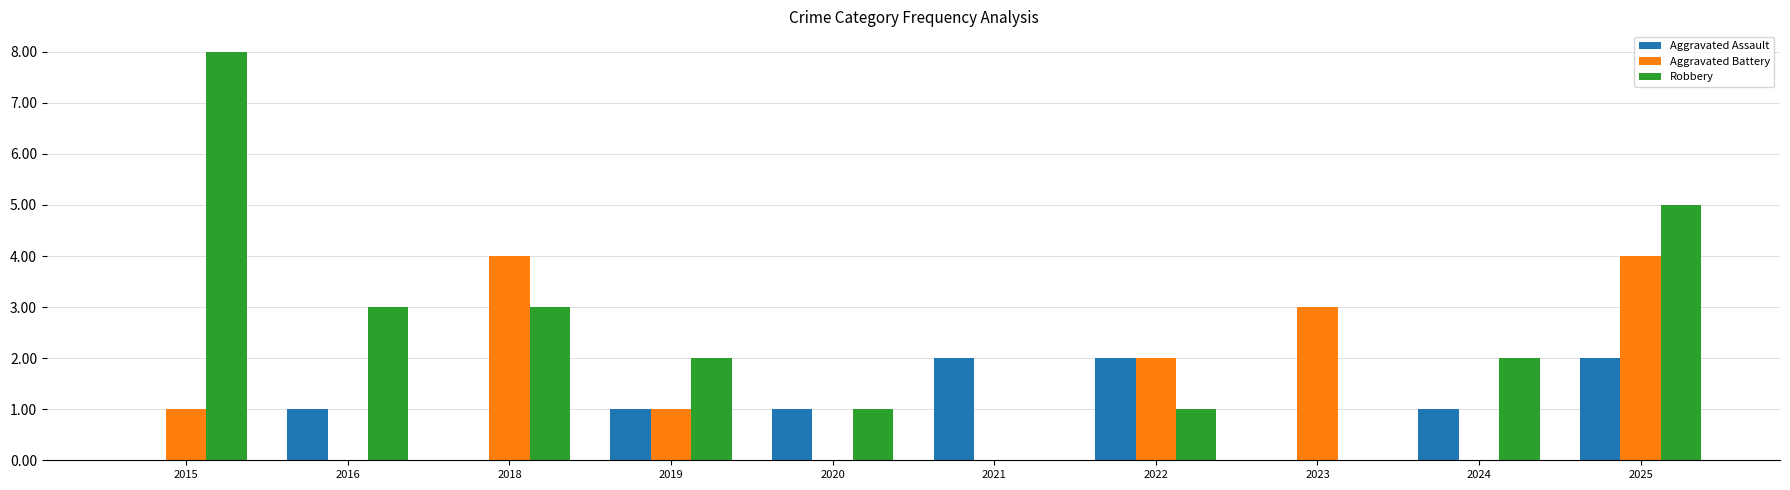

Reading left to right, list all the values displayed in this chart.

Aggravated Assault: 0	1	0	1	1	2	2	0	1	2
Aggravated Battery: 1	0	4	1	0	0	2	3	0	4
Robbery: 8	3	3	2	1	0	1	0	2	5